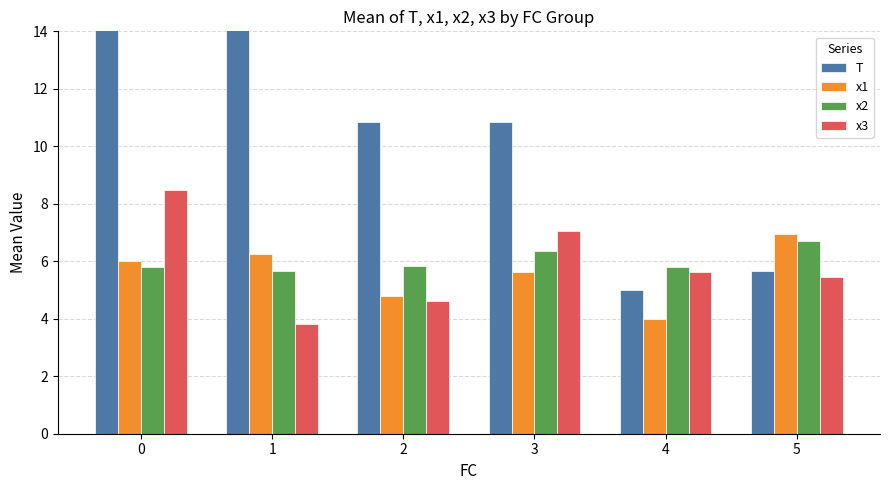

Which series has the largest total across all categories?

T